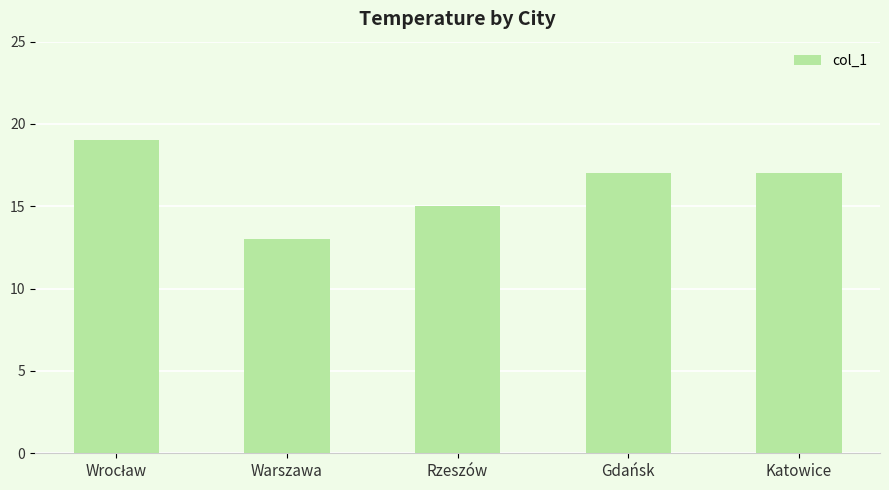

Reading left to right, list all the values displayed in this chart.

19	13	15	17	17